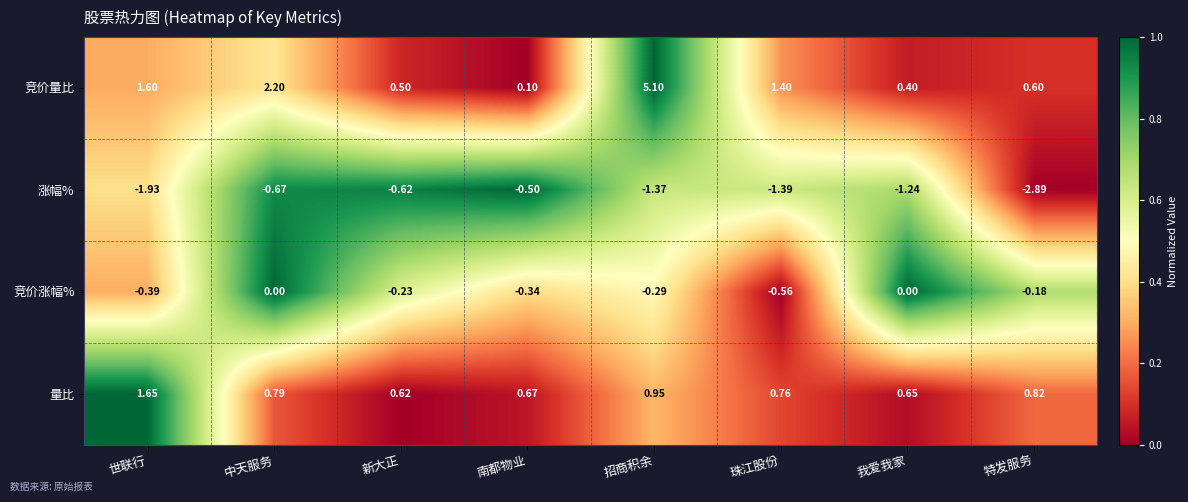

List the series in order of their peak value, highest first.

竞价量比, 量比, 竞价涨幅%, 涨幅%